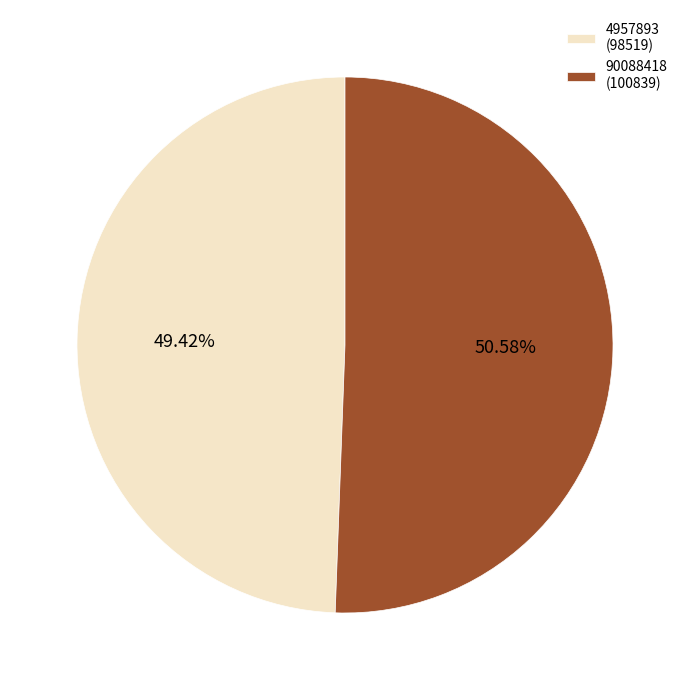

Count the number of slices in the pie.

2